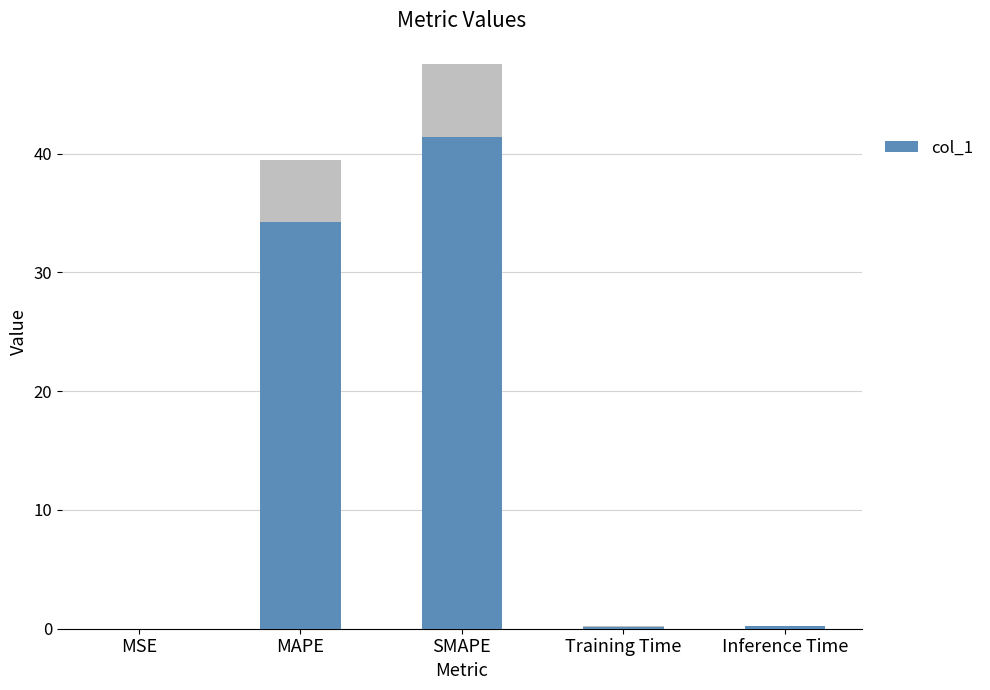

Reading left to right, extract all data points from this chart.

MSE=0.0	MAPE=34.3	SMAPE=41.4	Training Time=0.2	Inference Time=0.2